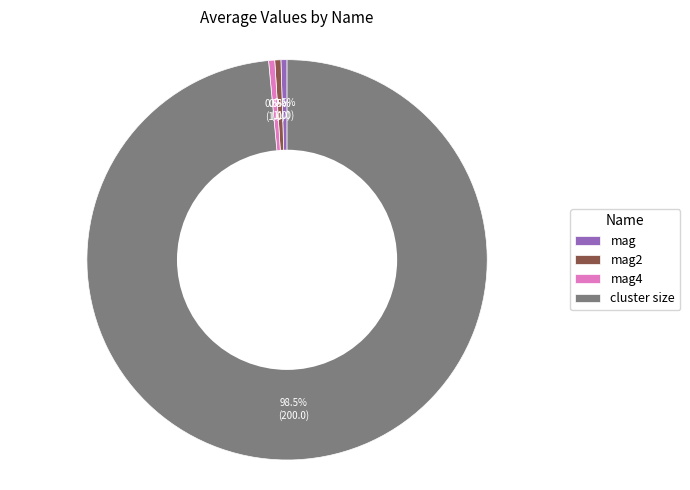

What is the largest slice in the pie chart?

cluster size